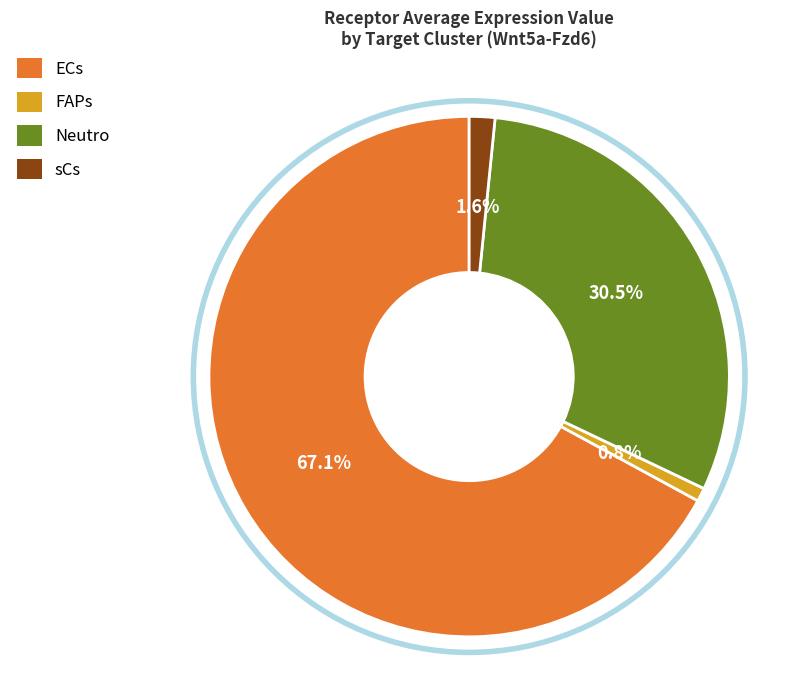

The Neutro slice represents 25% of the pie. True or false?

False